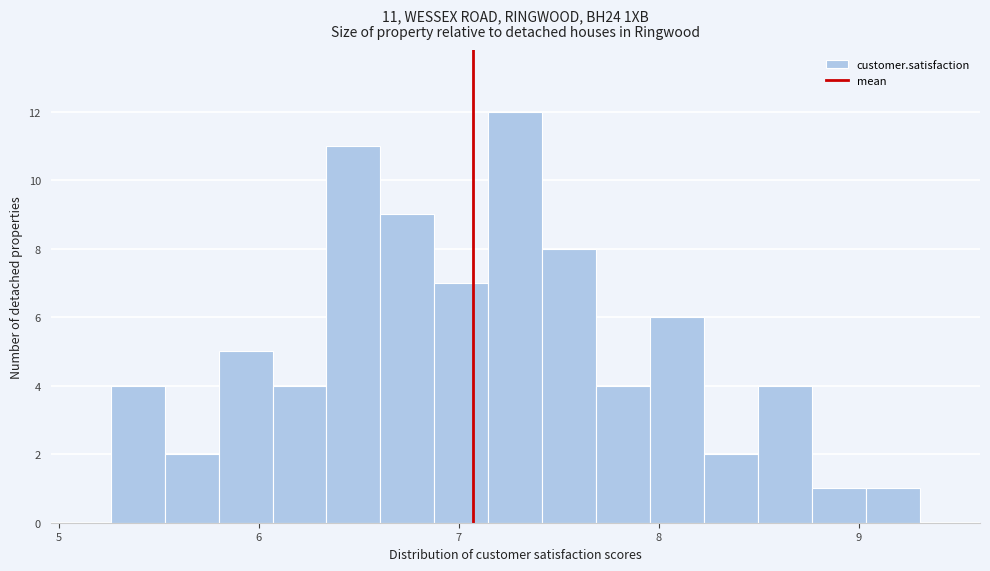

Around what value on the x-axis is the tallest bar? Give the approximate position of its centre, as read against the axis.

7.3